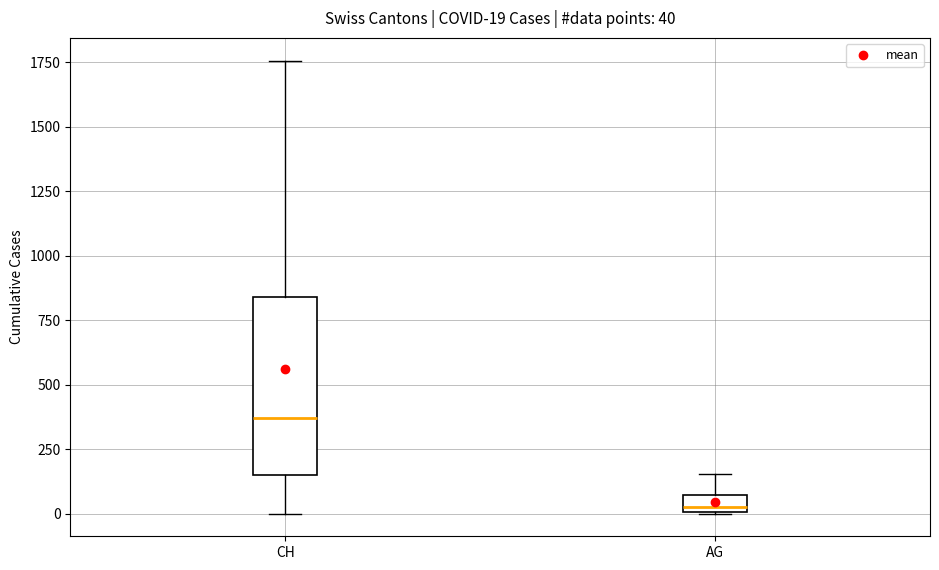

Which box's median line is the highest?

CH